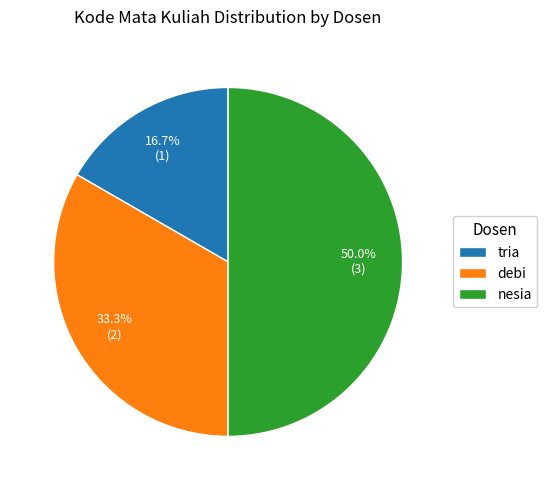

Is tria the majority of the pie?

No